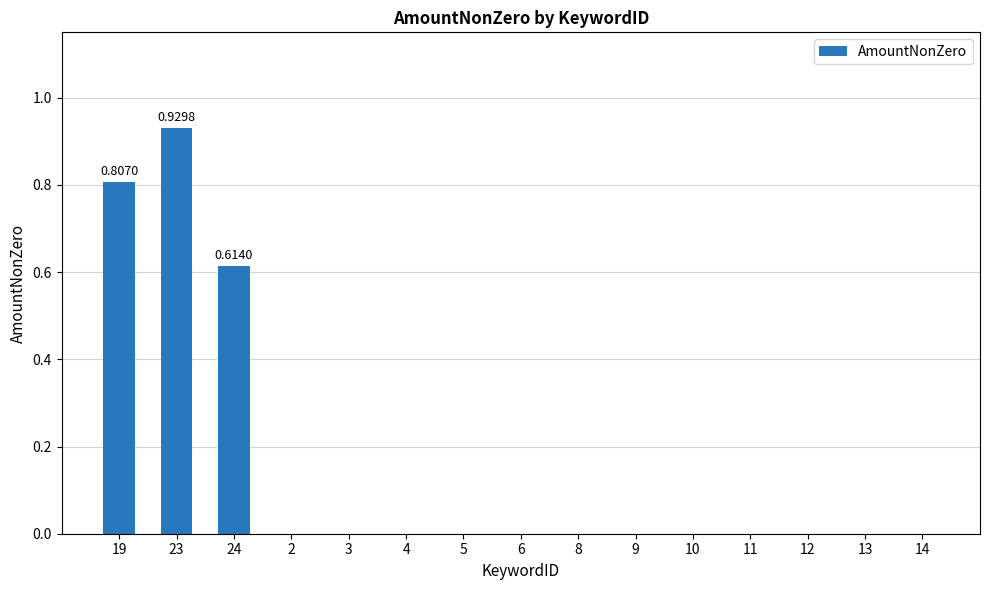

How many series are shown in this chart?

1